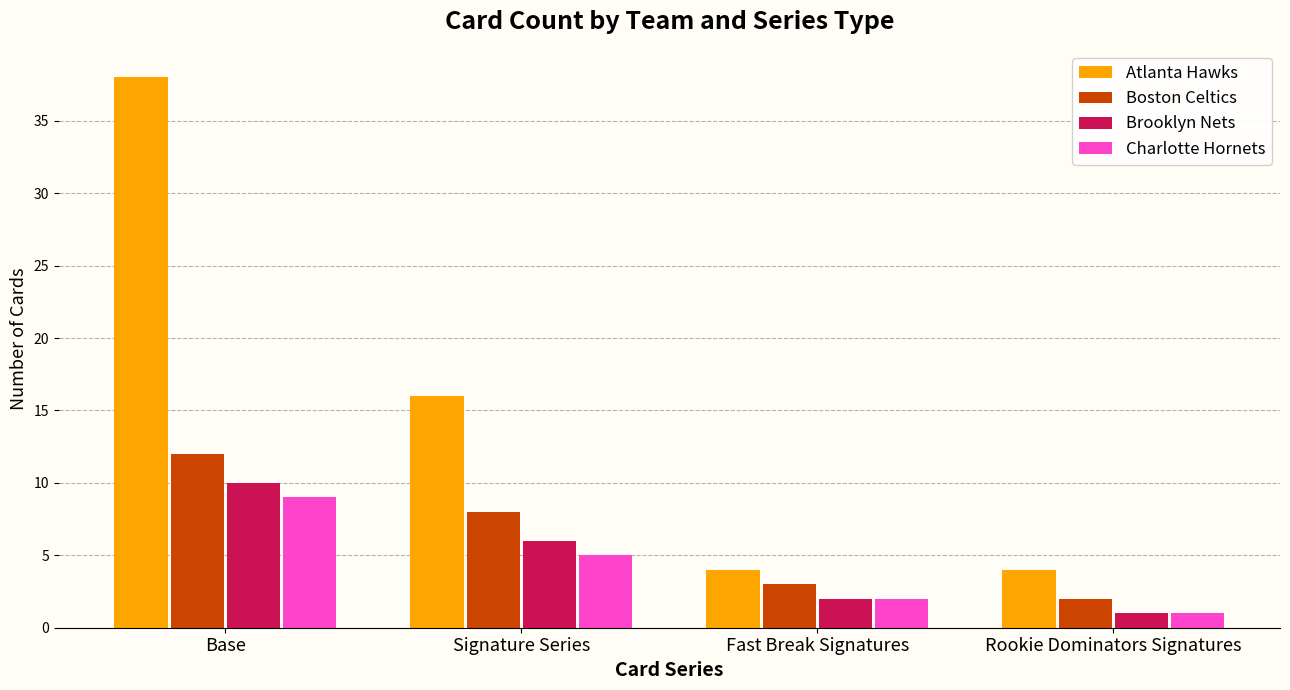

What are all the series names shown in the legend?

Atlanta Hawks, Boston Celtics, Brooklyn Nets, Charlotte Hornets